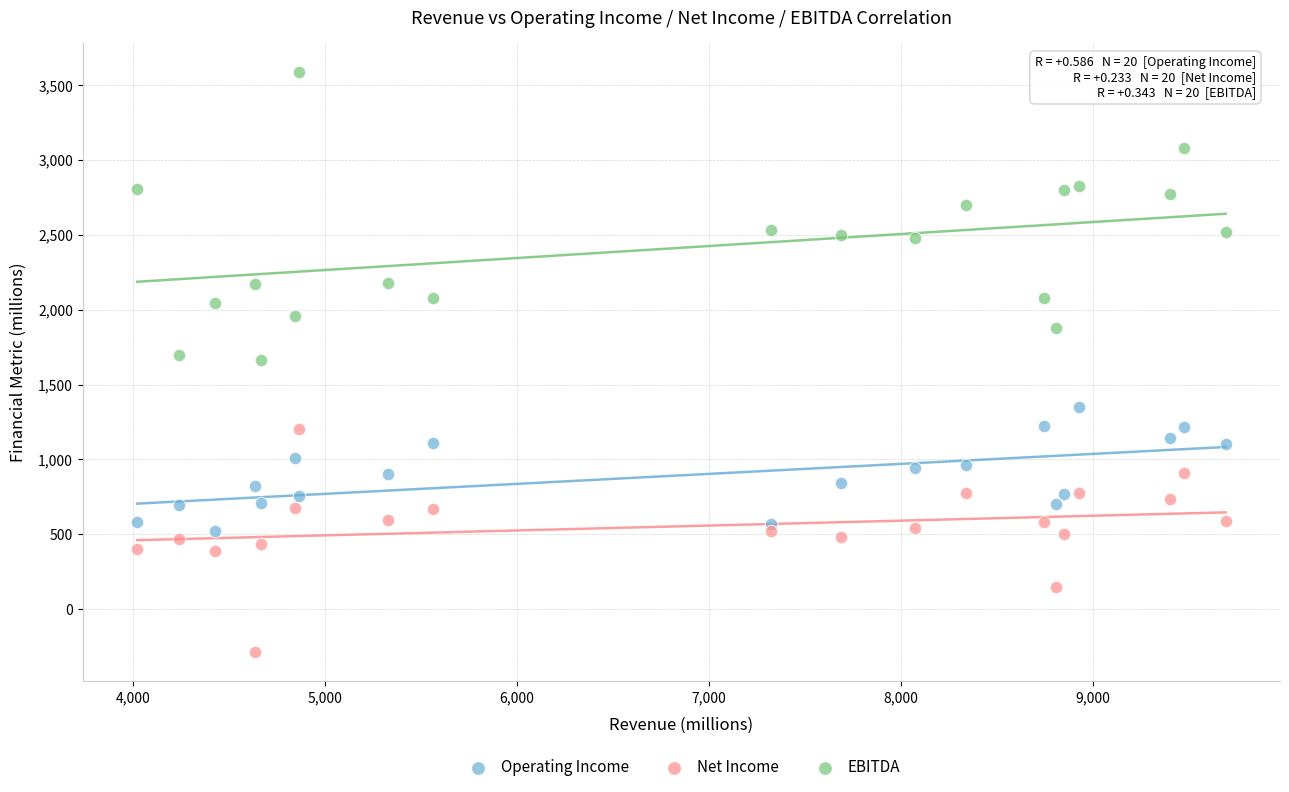

Which series has the widest spread of Y values?

EBITDA